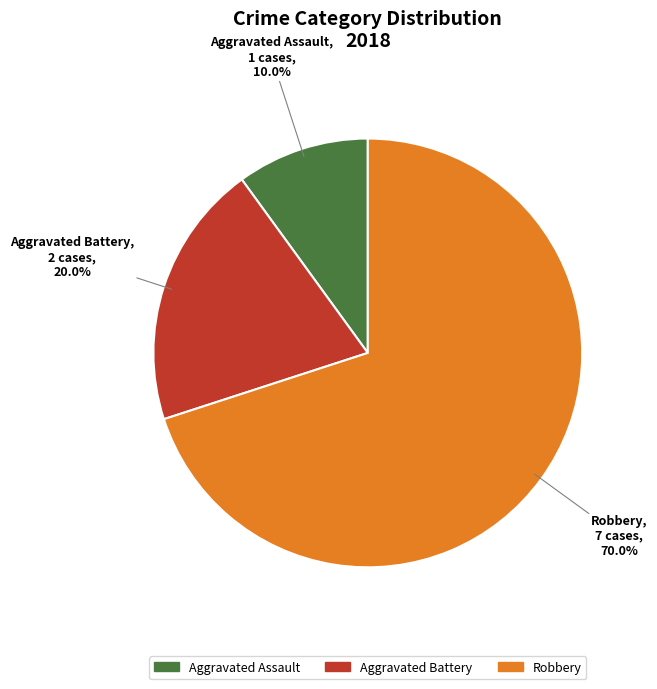

To the nearest percent, what is the combined percentage of Aggravated Battery and Robbery?

90%